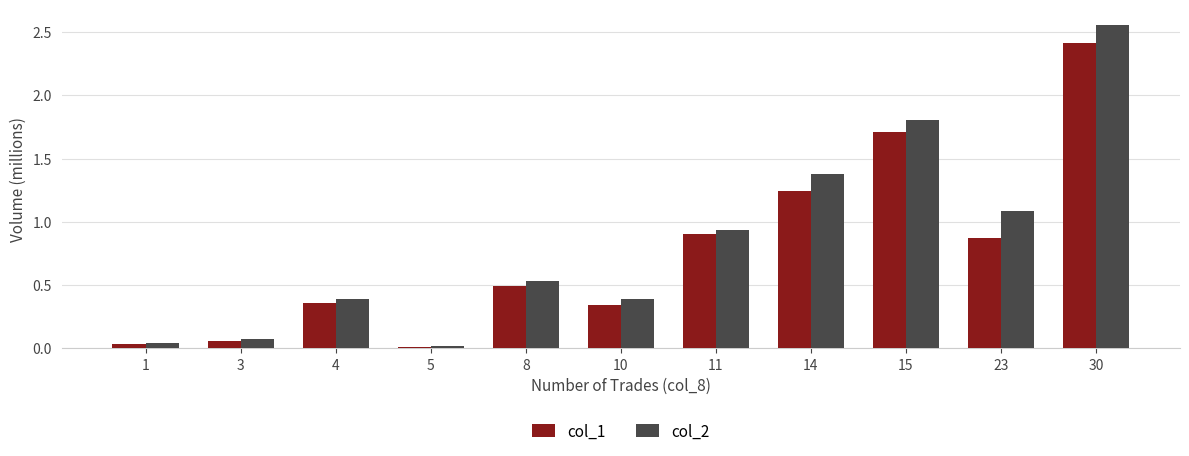

What value does the col_1 series have at 15?

1.7